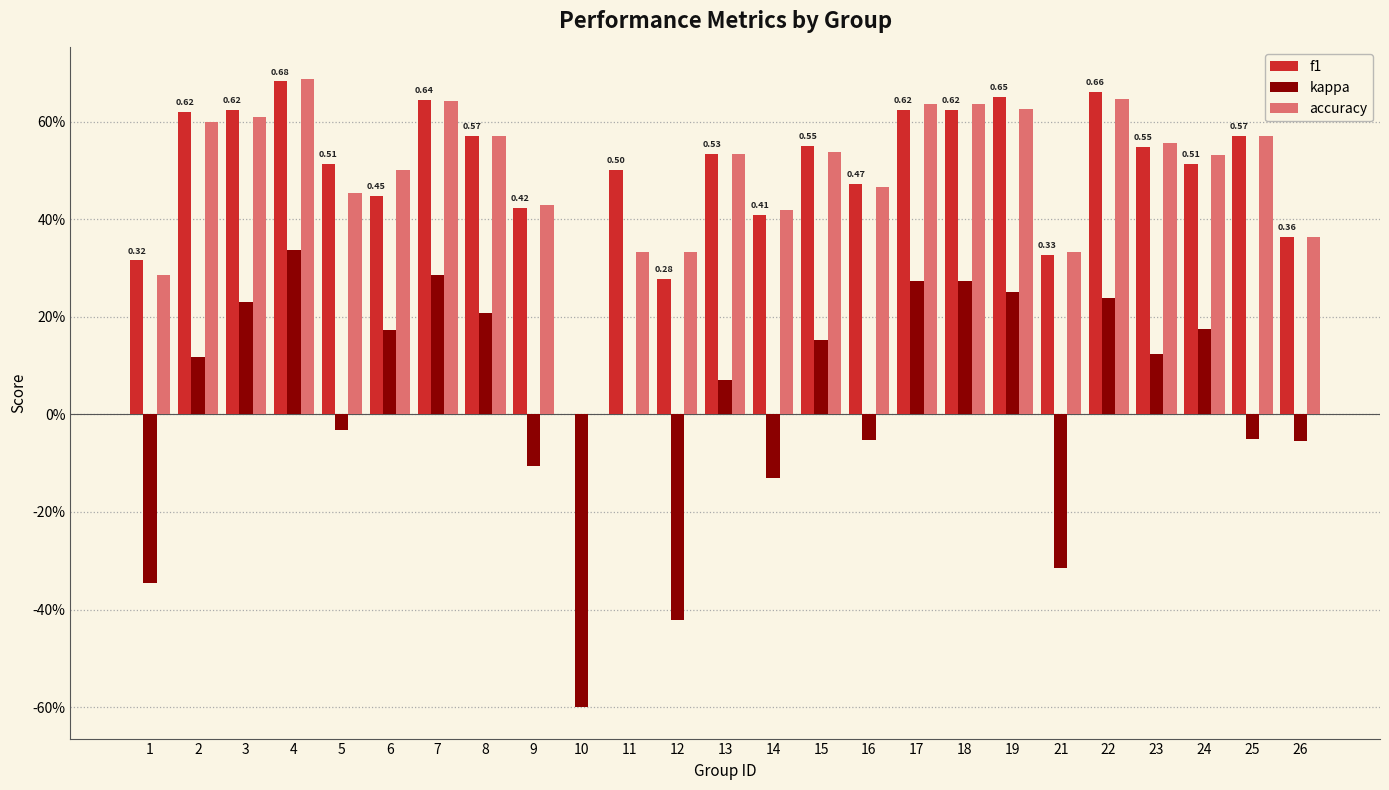

What is the value of the accuracy bar at the 16th from the left?

0.5